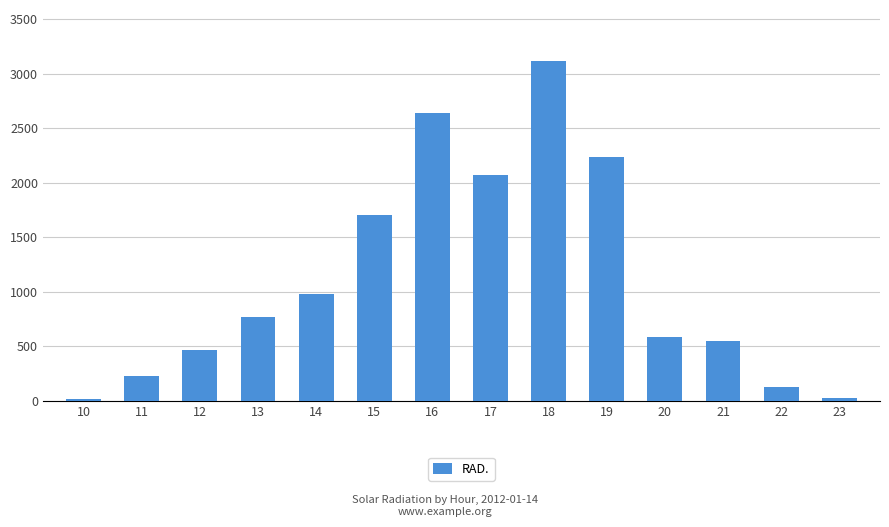

How many data points are less than 764?

7